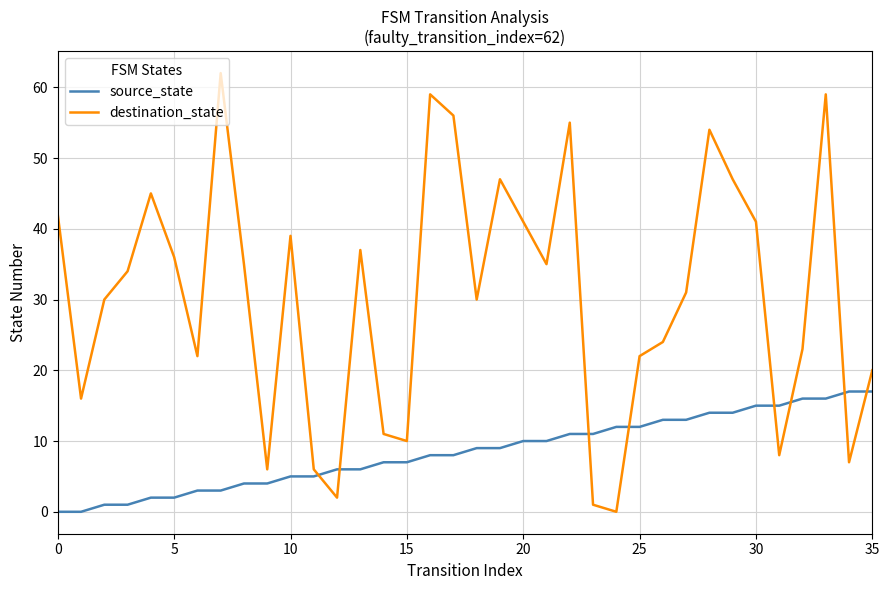

Rank the series by their average value, from lowest to highest.

source_state, destination_state